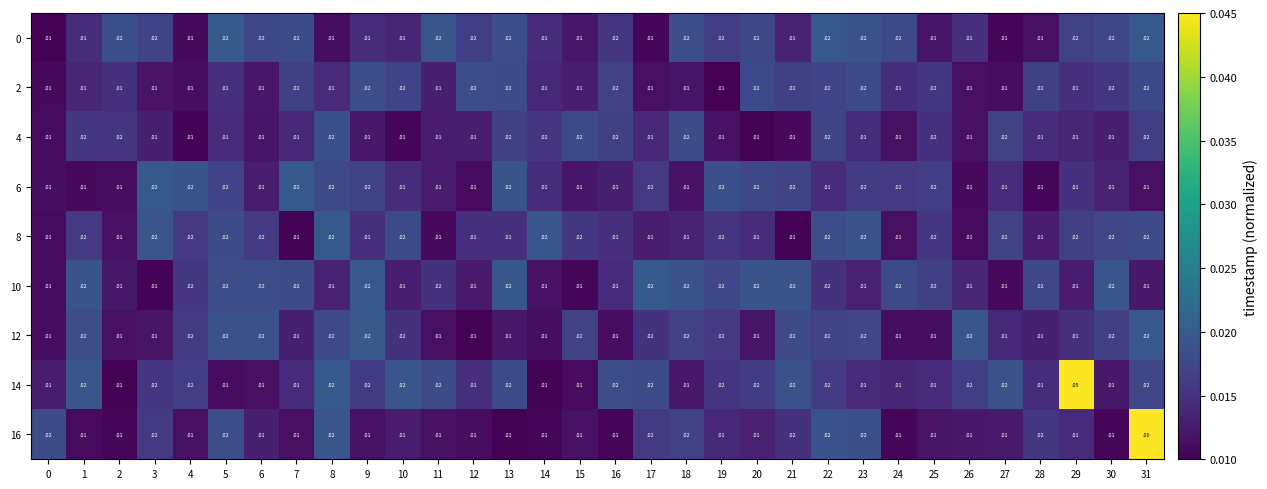

Is the value of 12 at 13 greater than the value of 8 at 5?

No